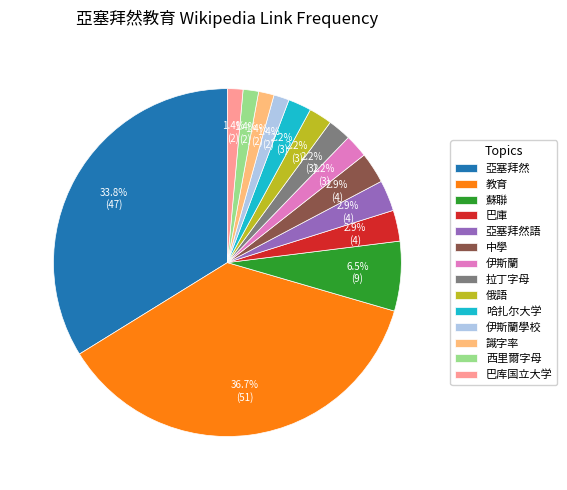

Does 巴库国立大学 account for over 50% of the chart?

No